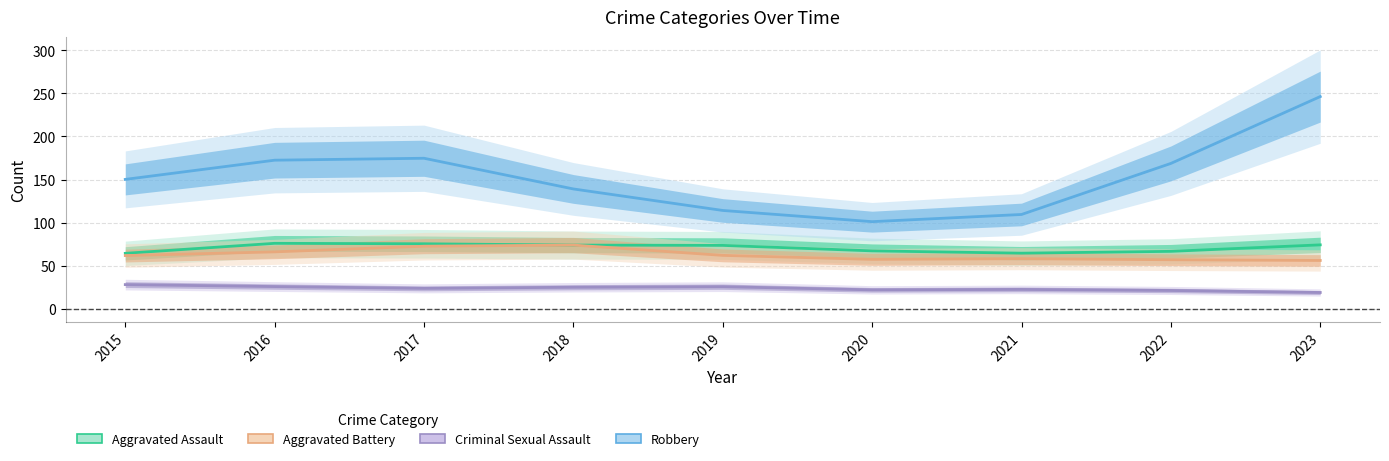

What is the minimum value for Criminal Sexual Assault?

18.9